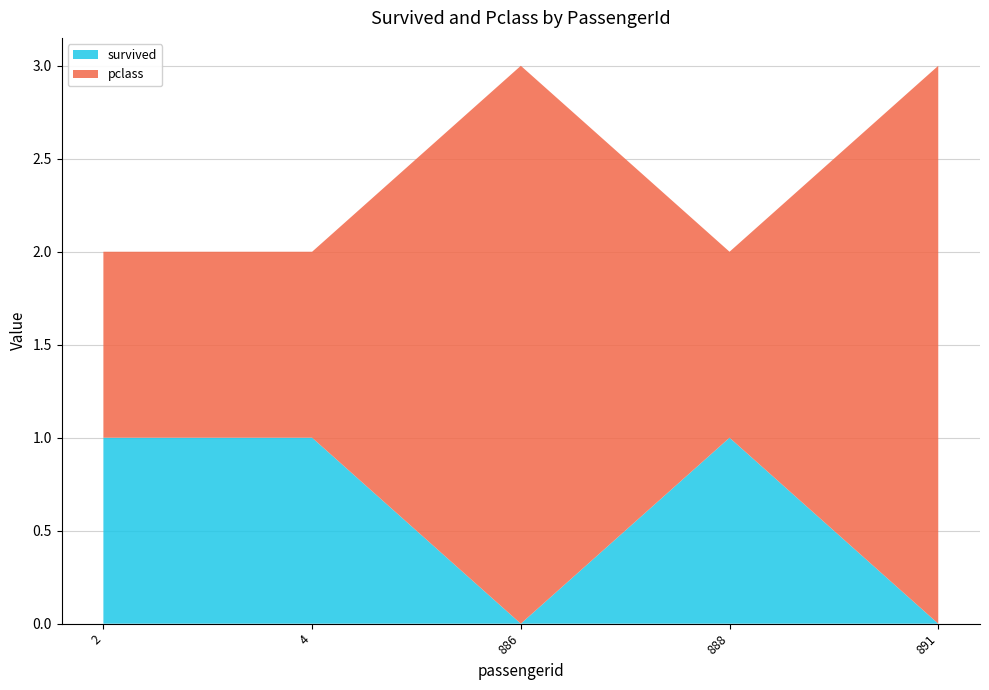

Reading right to left, extract all data points from this chart.

survived: 891=0	888=1	886=0	4=1	2=1
pclass: 891=3	888=1	886=3	4=1	2=1